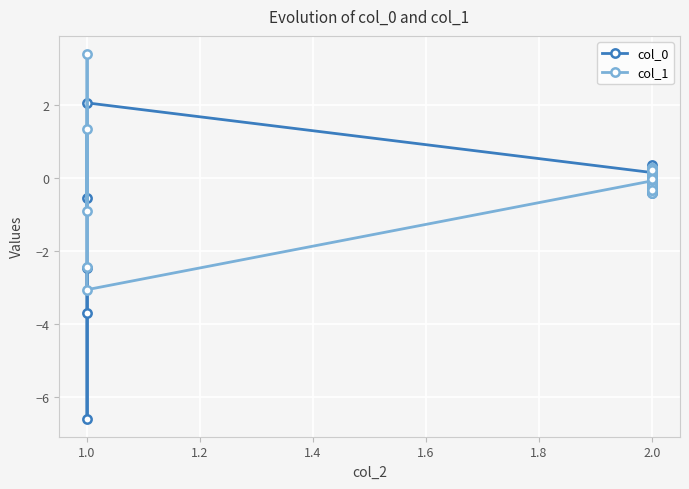

What is the difference between the maximum and minimum values in the col_1 series?

6.5